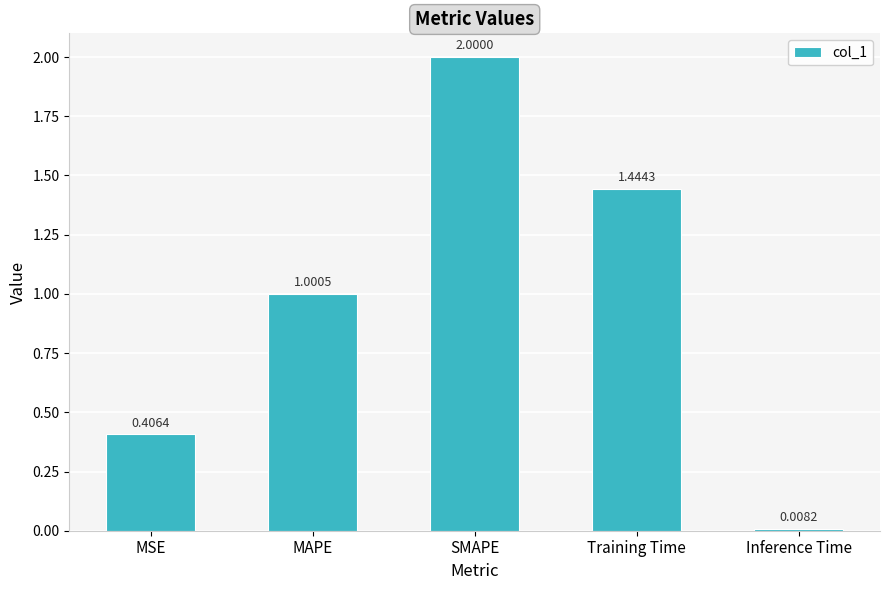

At which label does the data first exceed 1?

MAPE